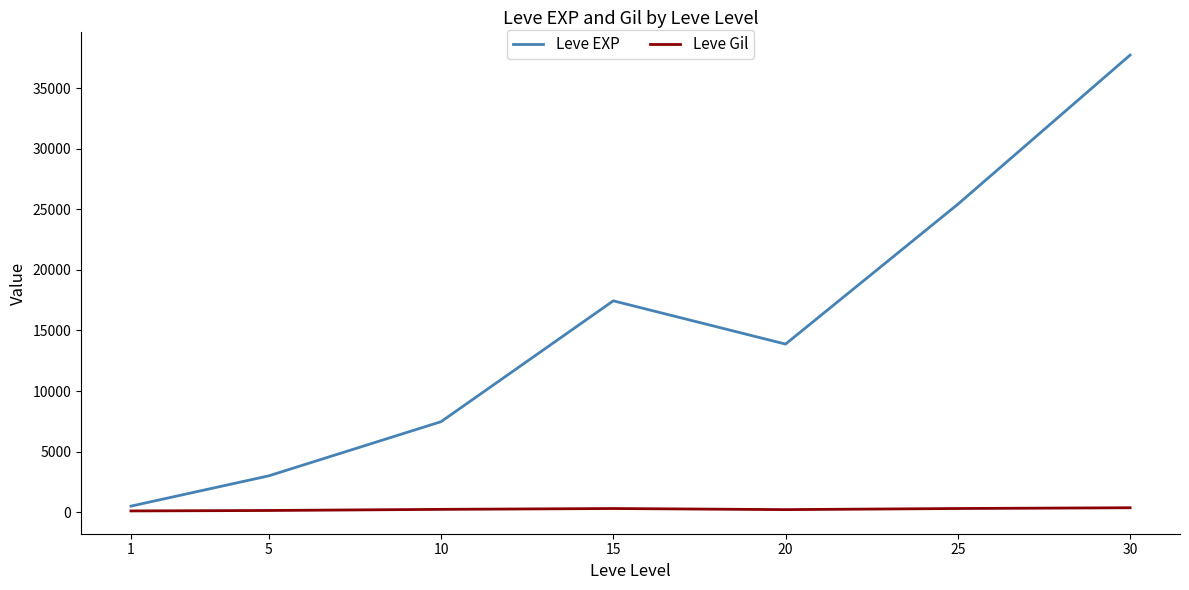

How many lines are shown in the chart?

2